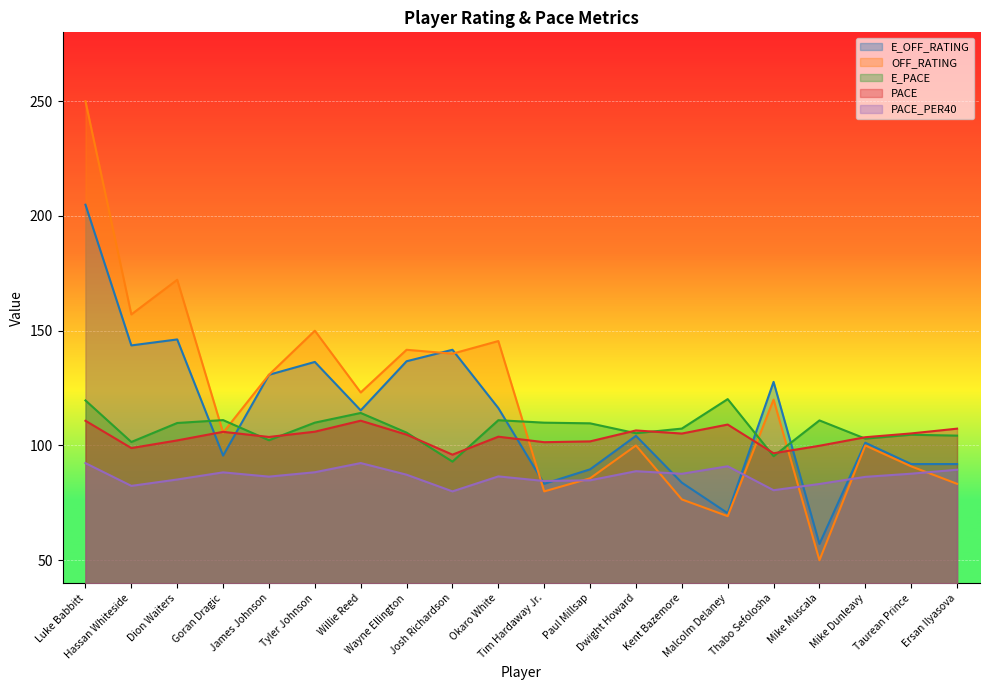

Where do E_PACE and OFF_RATING first cross each other?

Dion Waiters and Goran Dragic